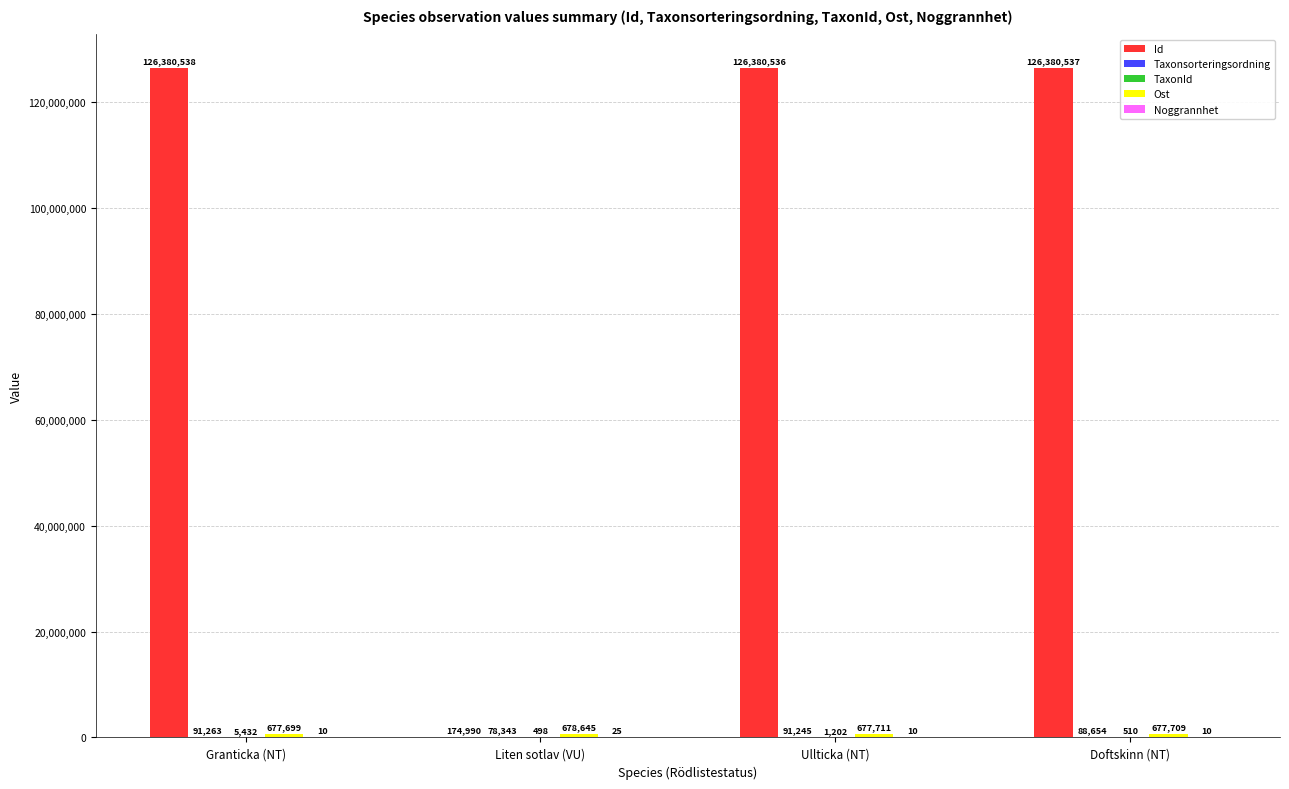

Where is Id nearest to the value 63277764?

Ullticka (NT)